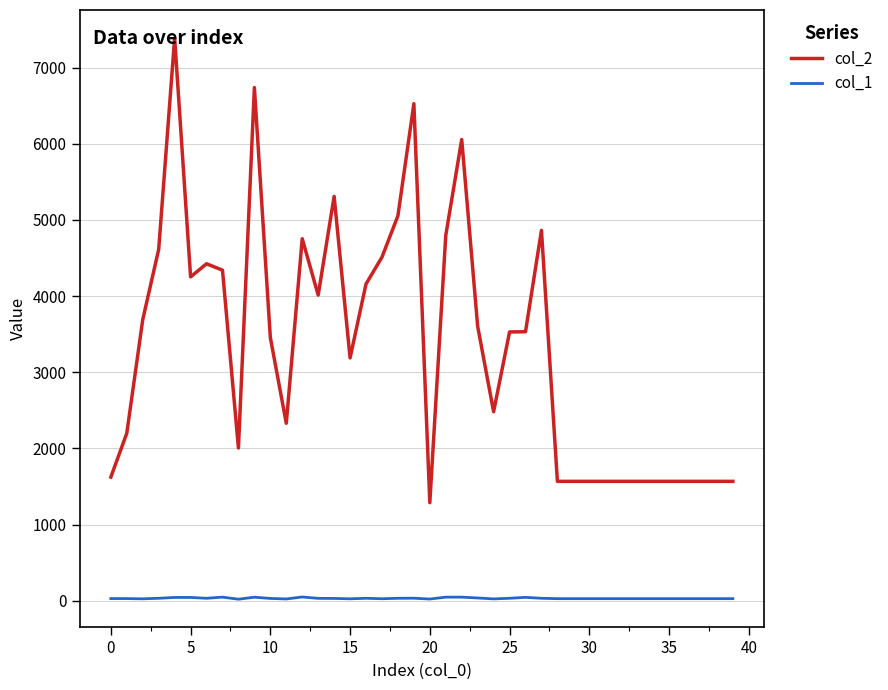

True or false: col_2 and col_1 intersect in this chart.

False